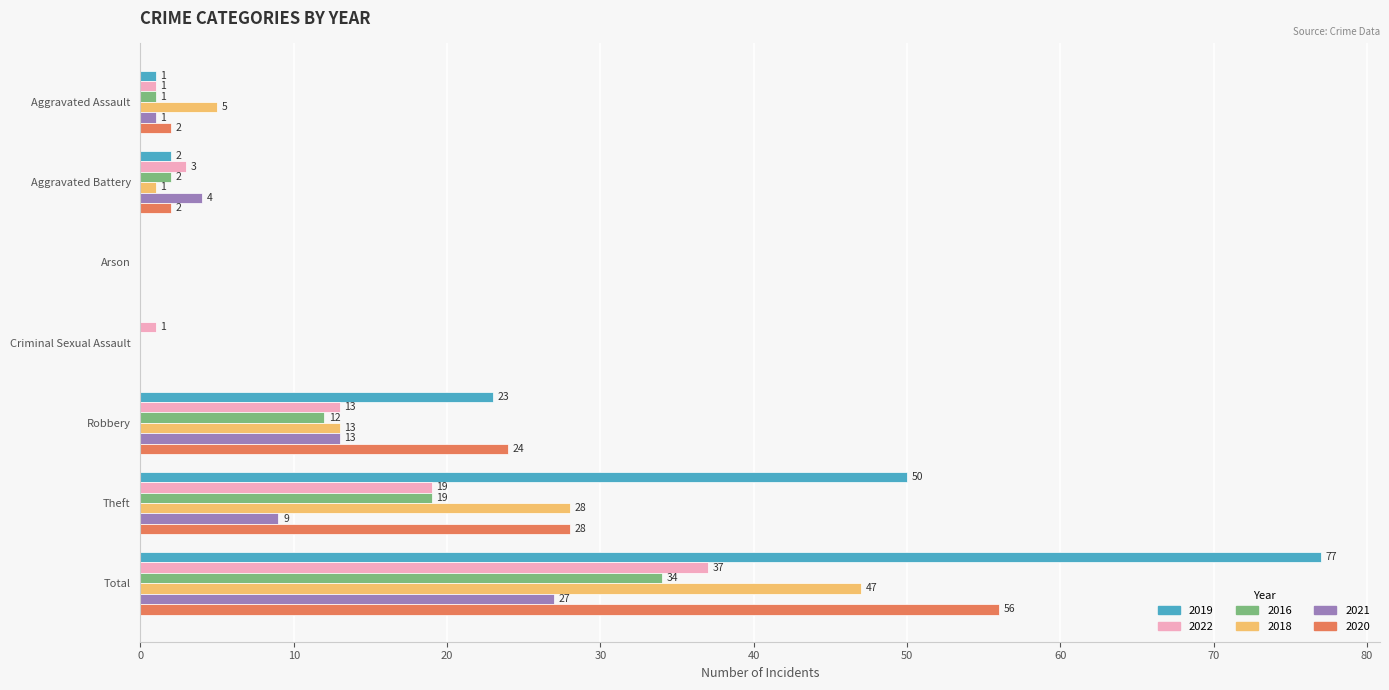

What is the sum of all 2019 values?

153